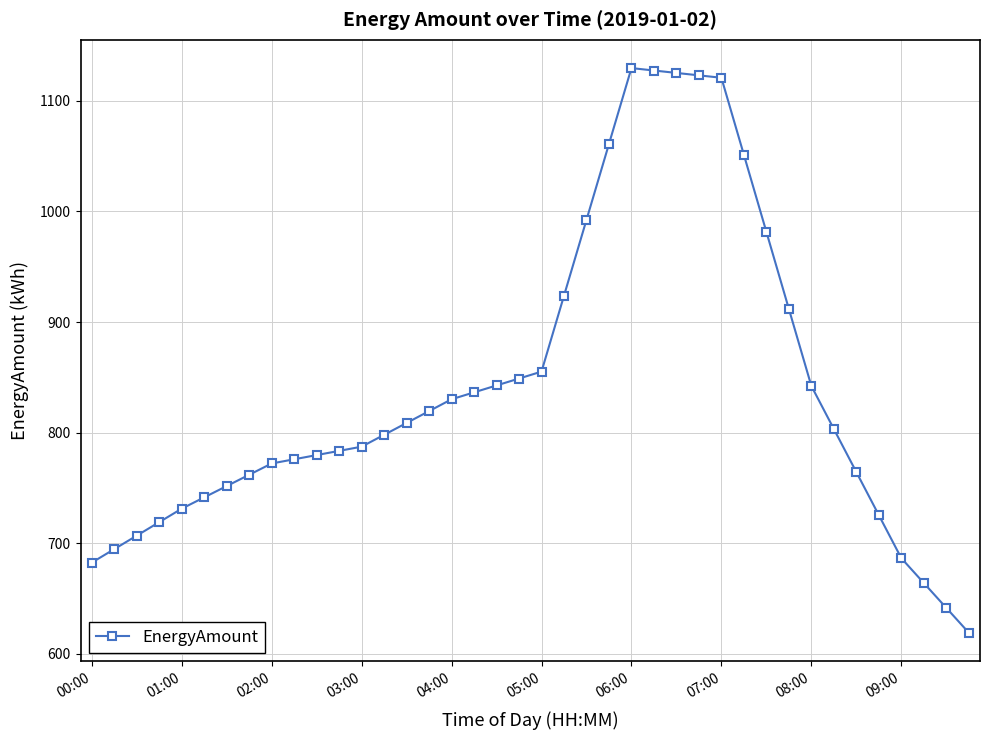

True or false: there are more than 0 points higher than both neighbors.

True